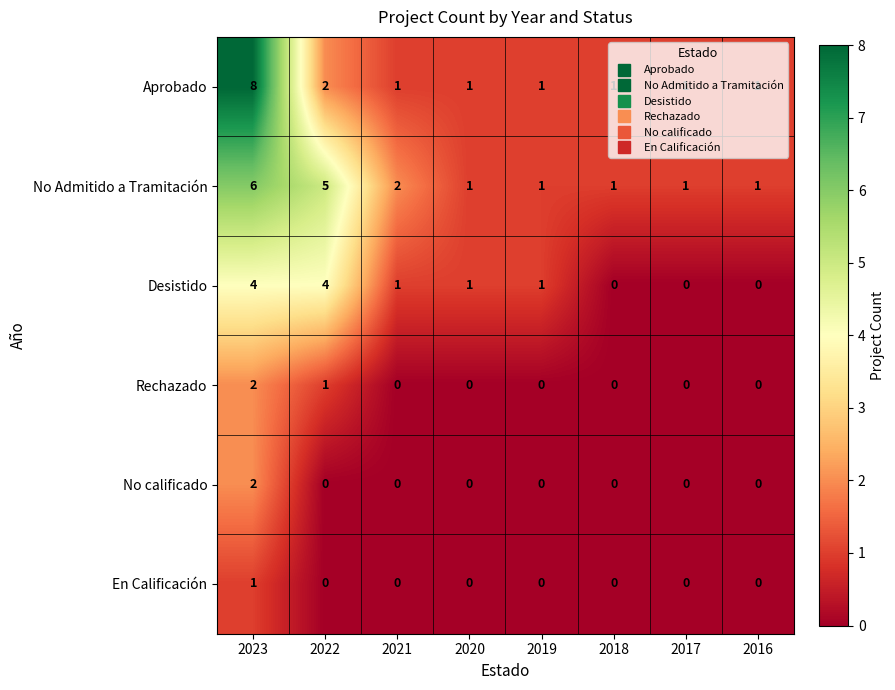

At which category is the sum across all series the highest?

2023